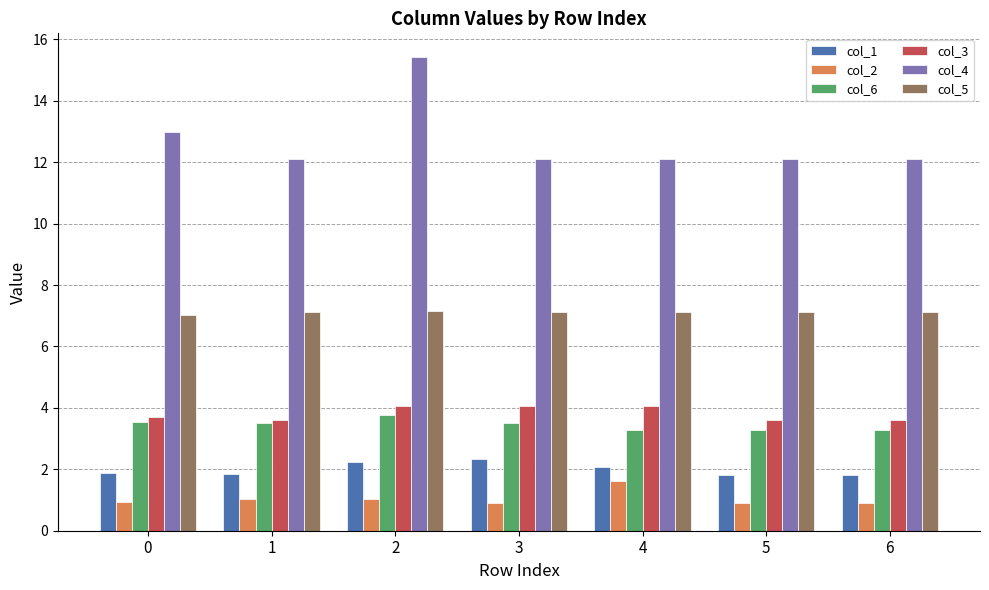

What is the average value of the col_1 series?

2.0